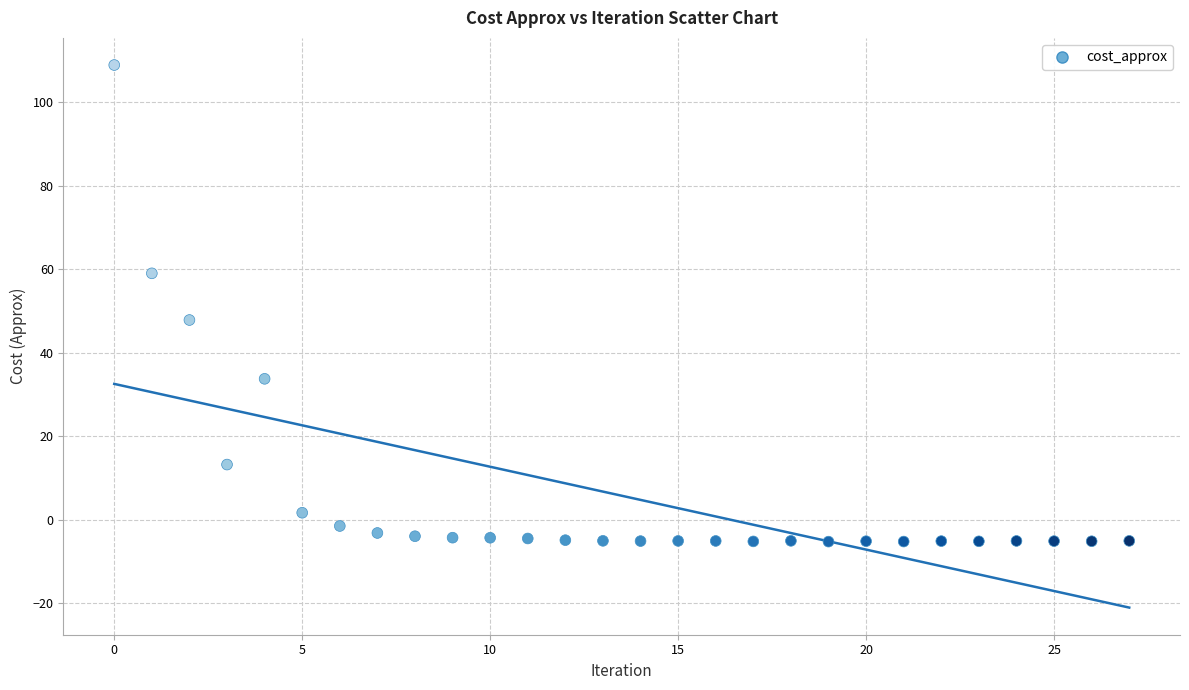

What Y value in the scatter plot is closest to 51?

47.8